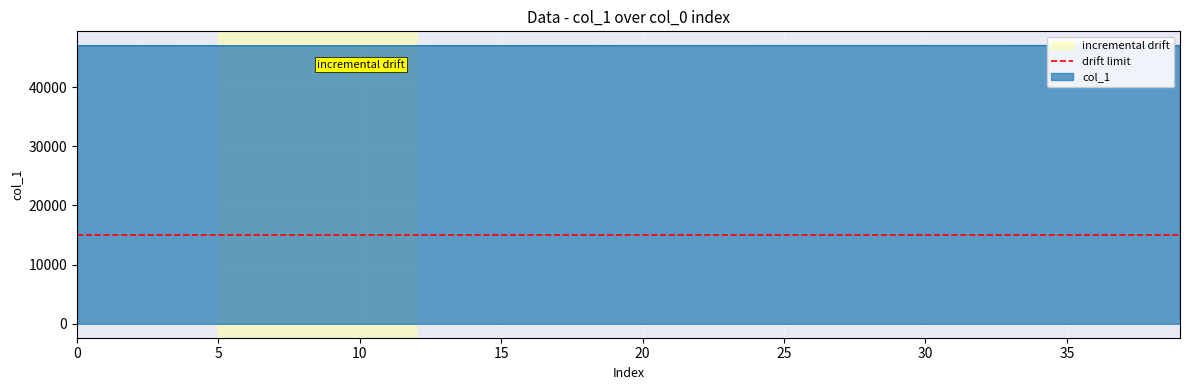

Where does the data first go above 47061?

21